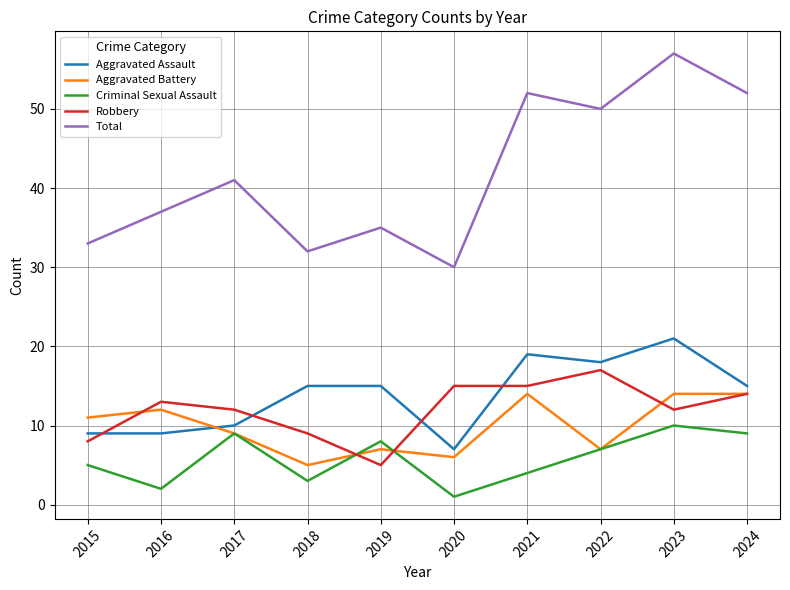

Which category has the lowest value in the Criminal Sexual Assault series?

2020